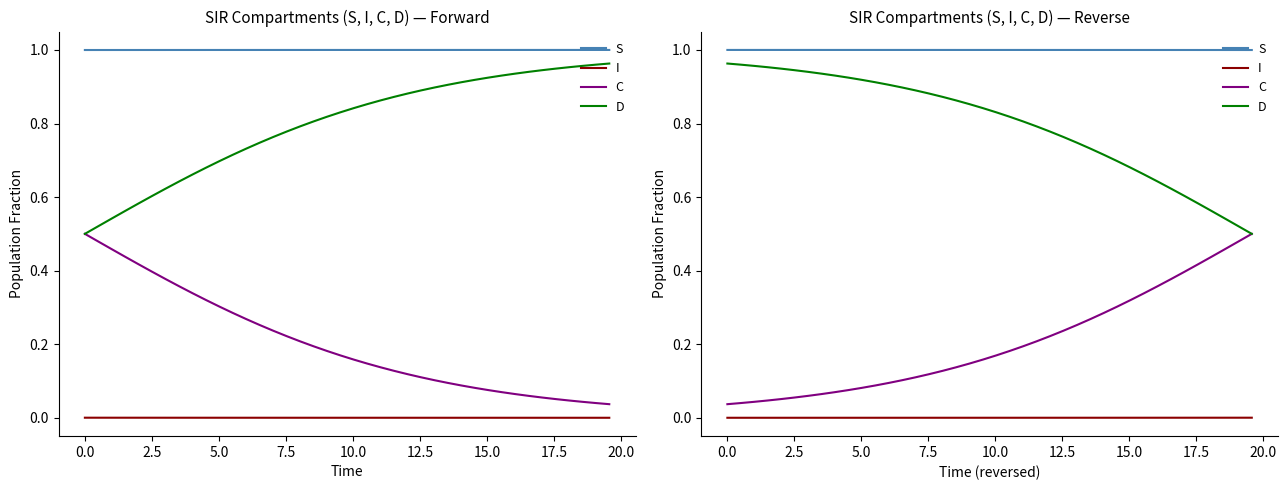

List the series in order of their peak value, highest first.

S, D, C, I